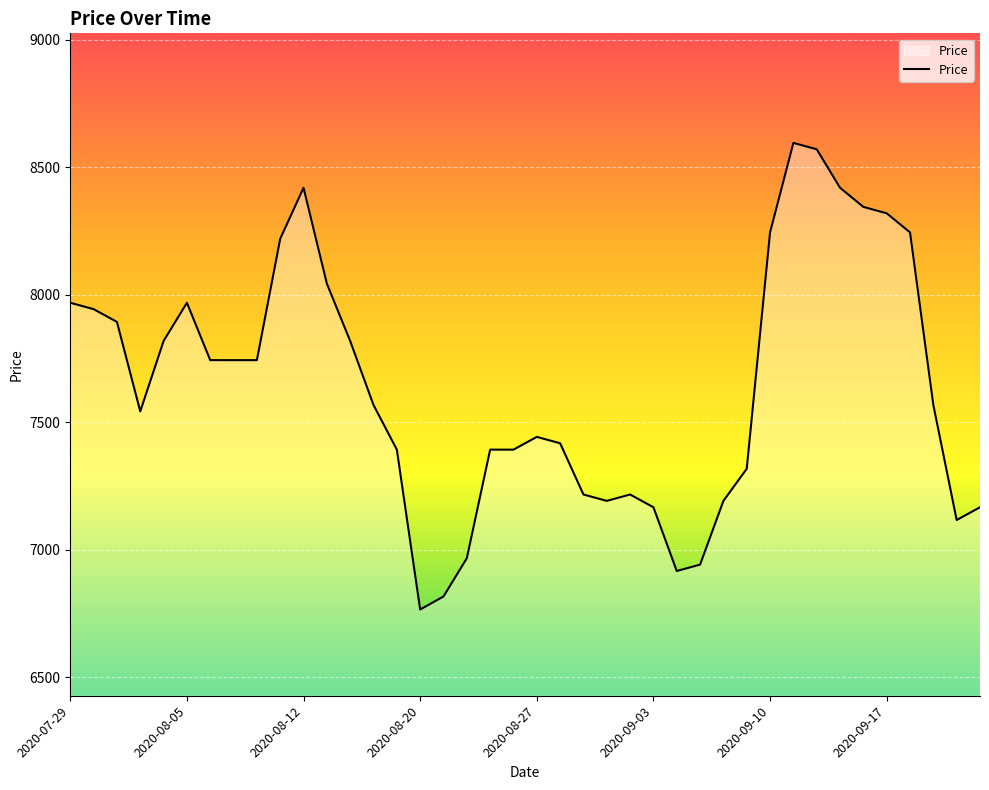

What is the difference between the maximum and minimum values?

1830